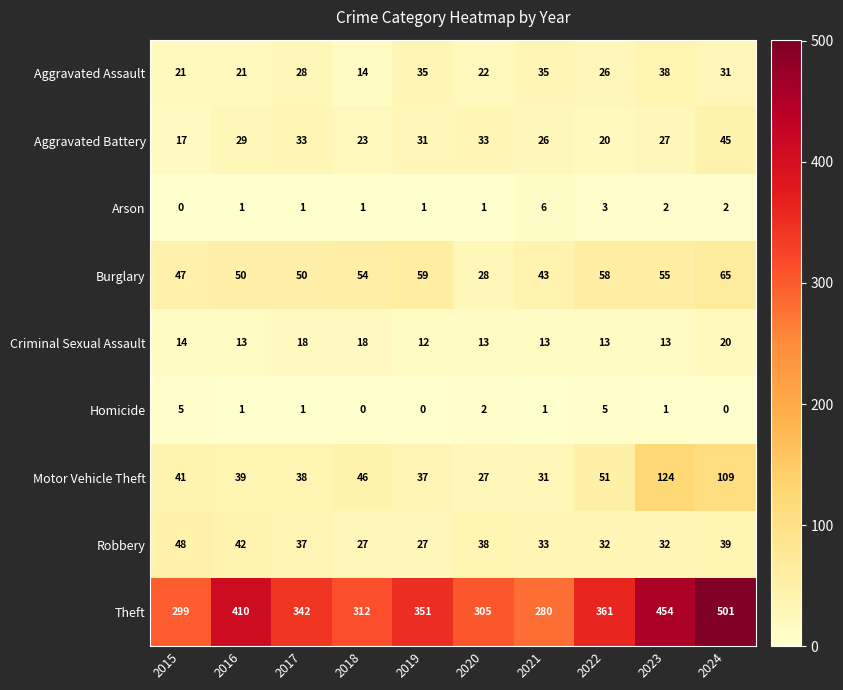

What is the highest value of the Aggravated Assault series?

38